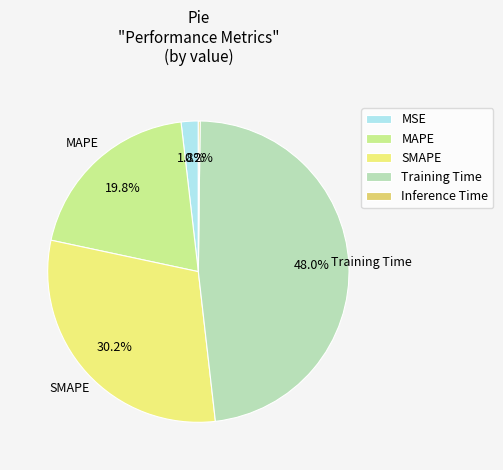

Do Training Time and SMAPE together represent more than half of the pie?

Yes